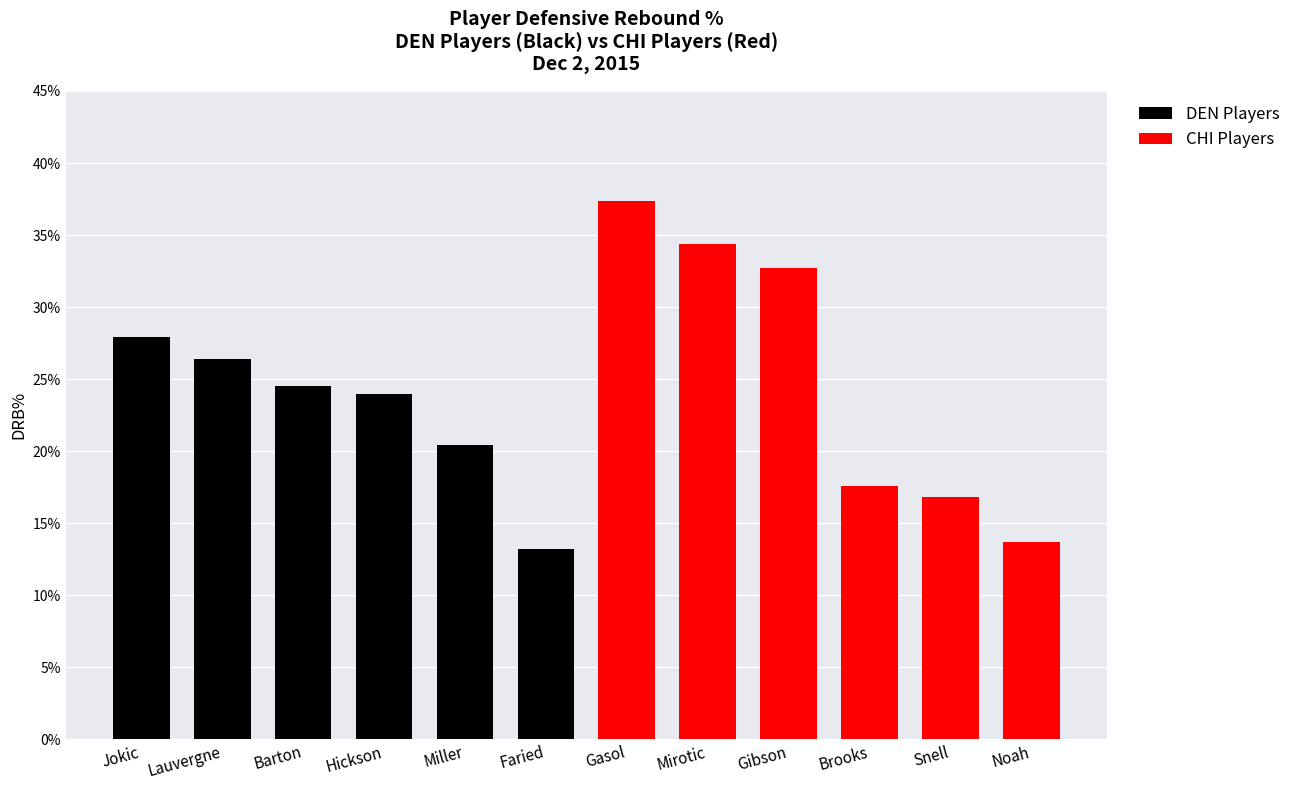

How many categories are shown in the chart?

12